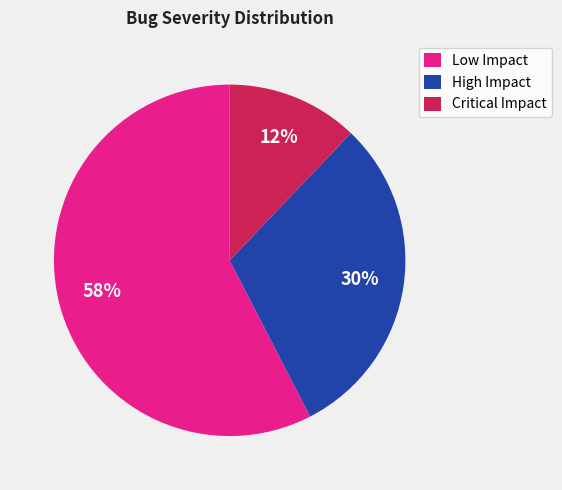

Does any single category account for the majority?

Yes